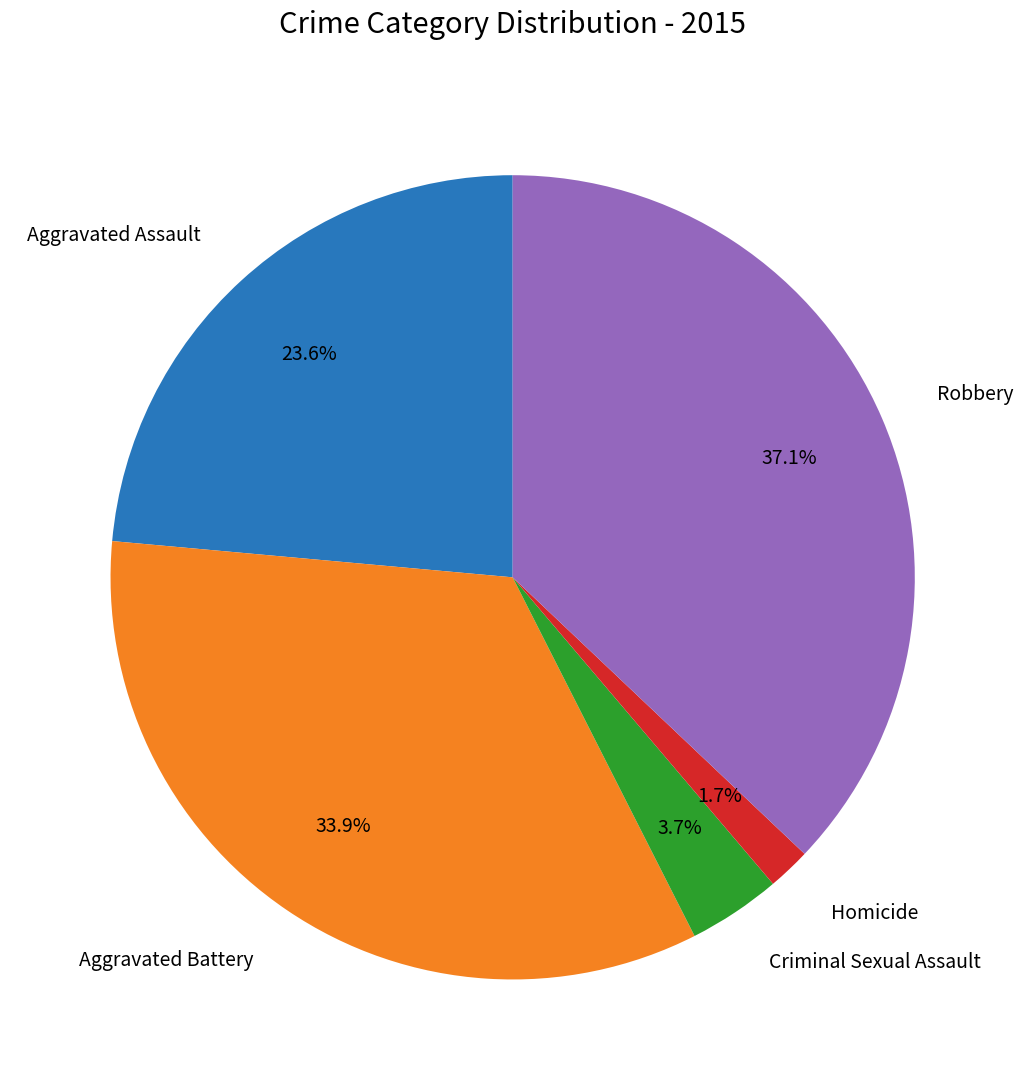

Is there a majority slice in this chart?

No